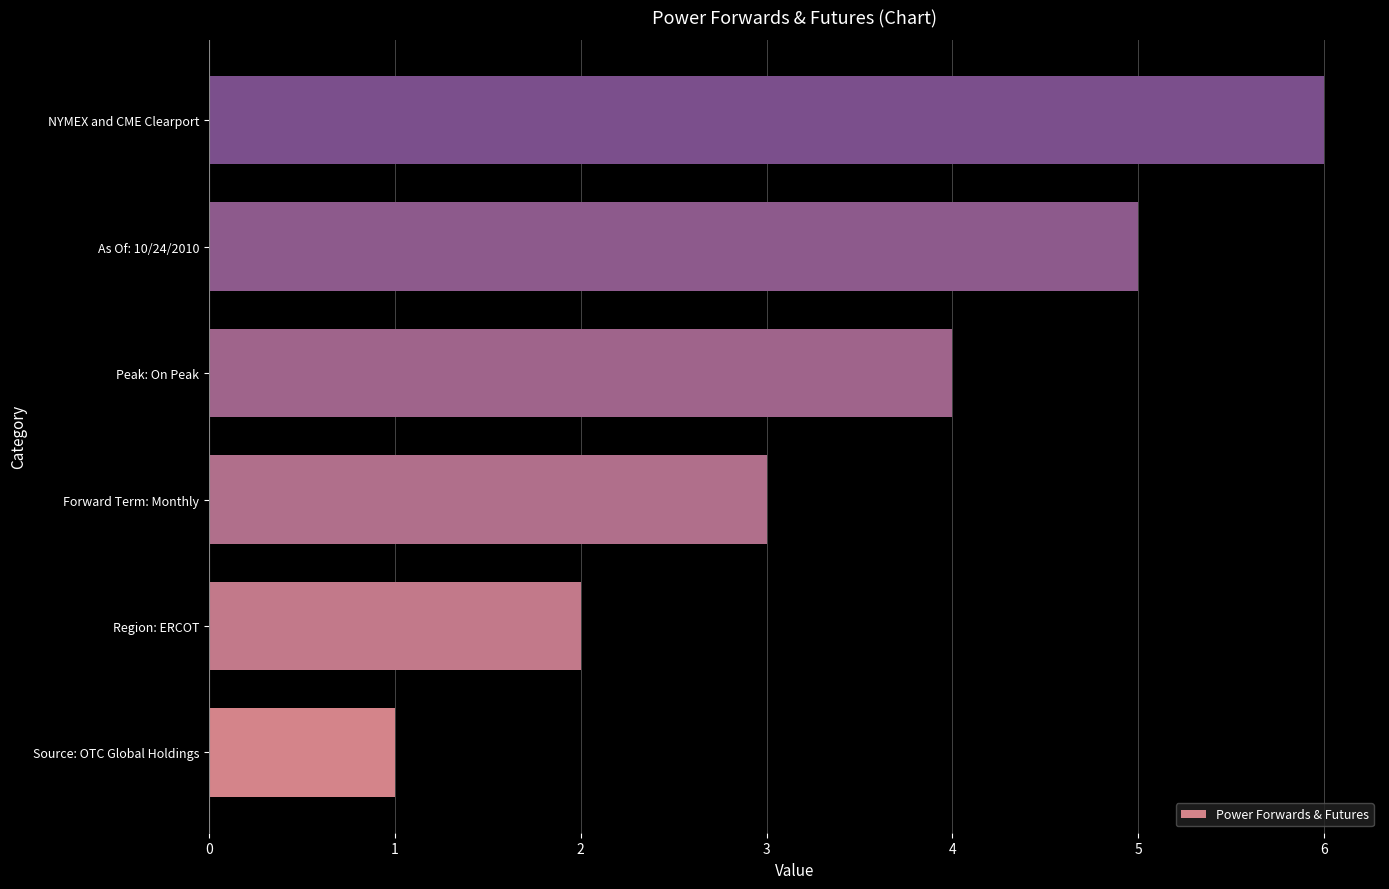

What is the difference between the second highest and minimum values?

4